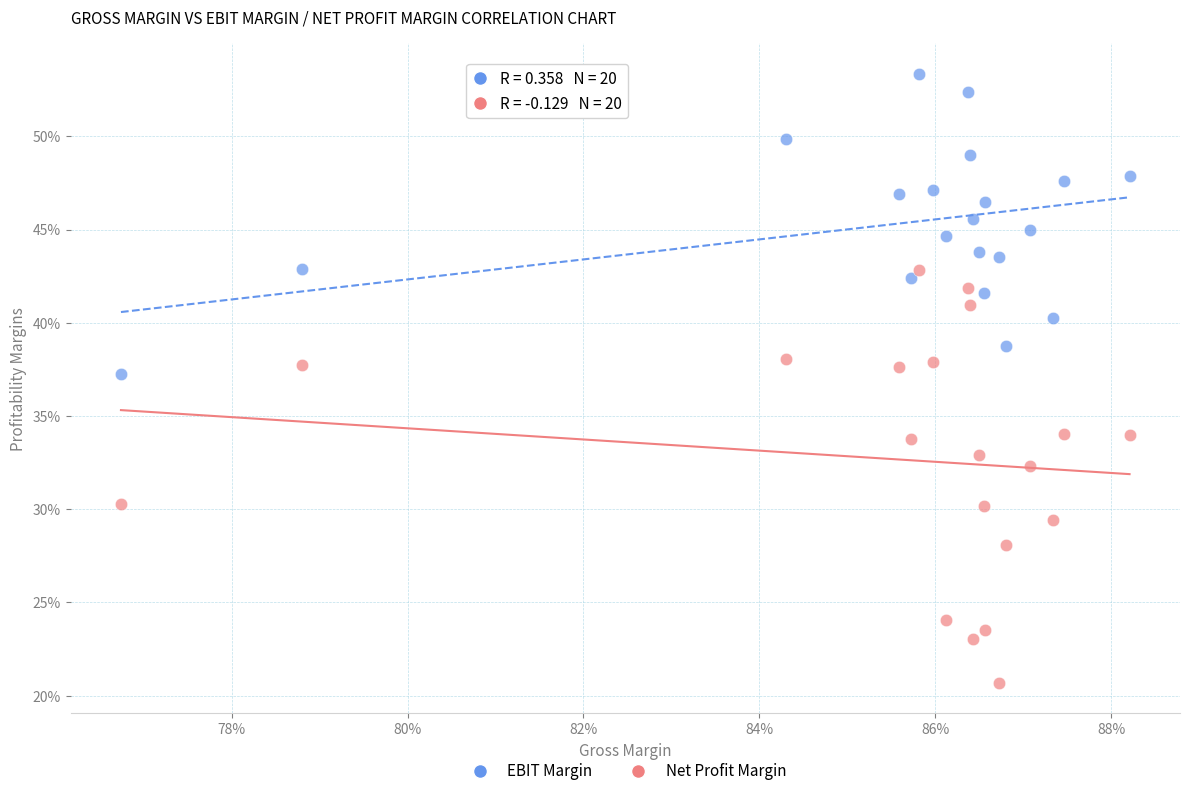

What are all the series names shown in the legend?

EBIT Margin, Net Profit Margin